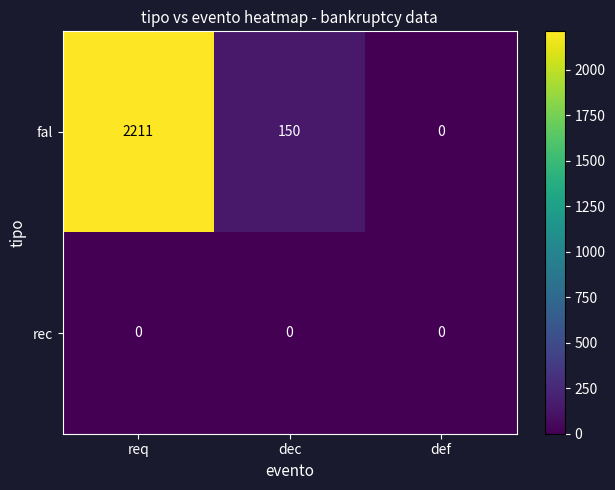

At how many categories does at least one series exceed 1621?

1